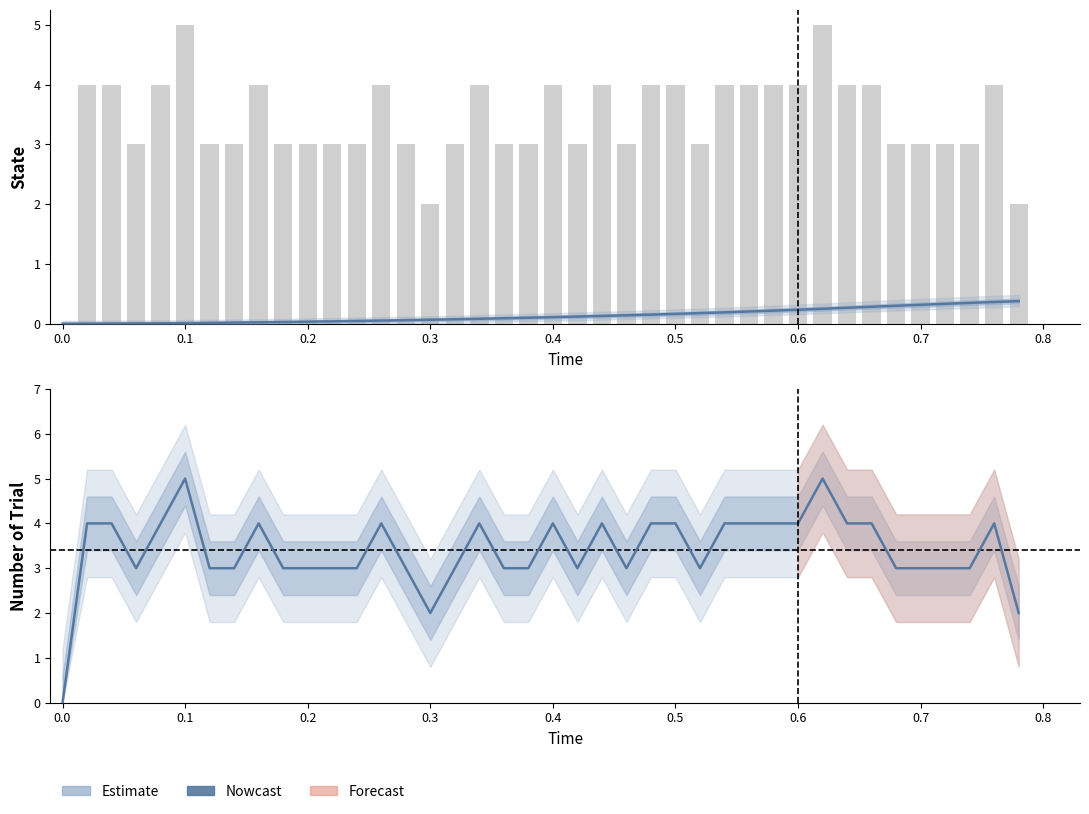

Count the number of categories in the chart.

40